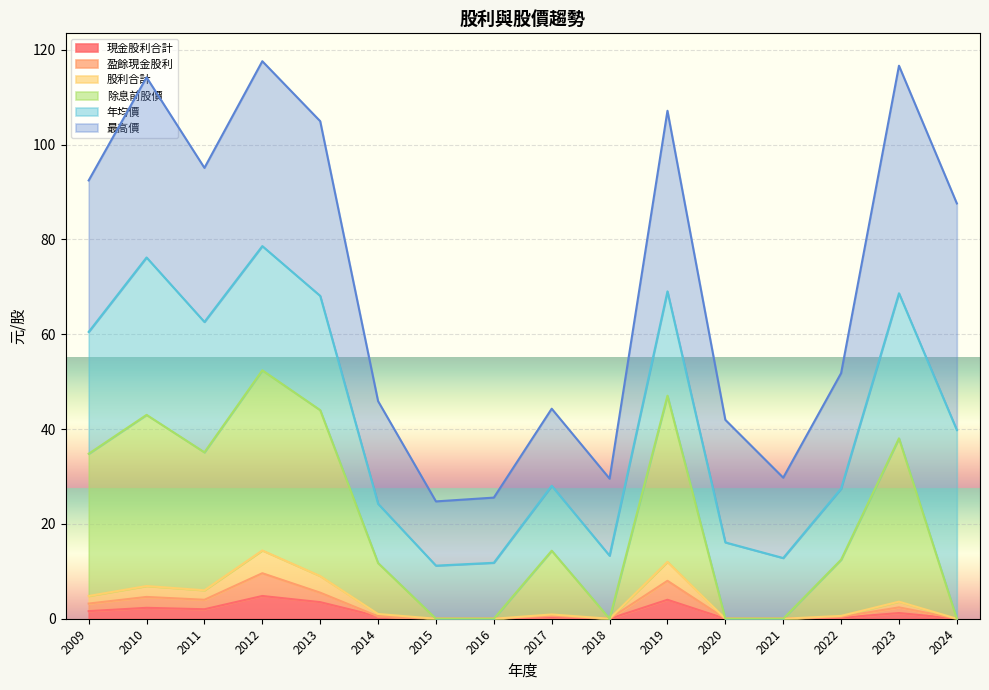

True or false: 現金股利合計 and 盈餘現金股利 intersect in this chart.

False